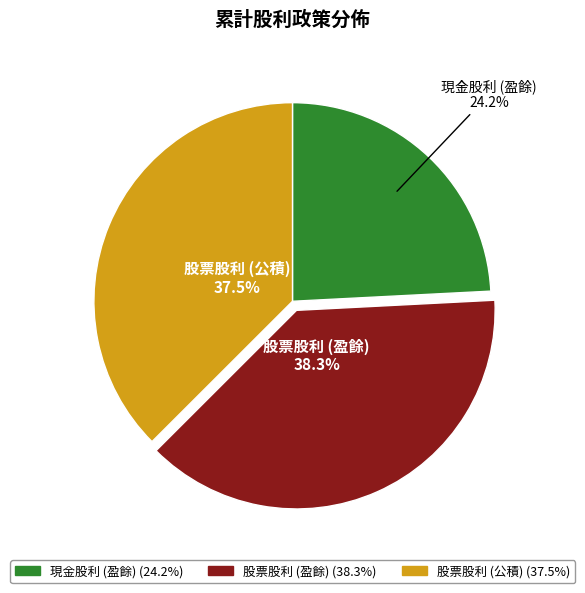

True or false: 股票股利 (盈餘) accounts for 38% of the total.

True